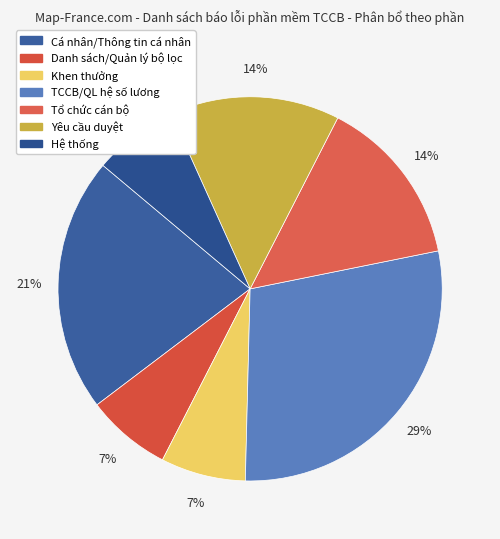

Is it true that Khen thưởng is 19% of the pie?

False